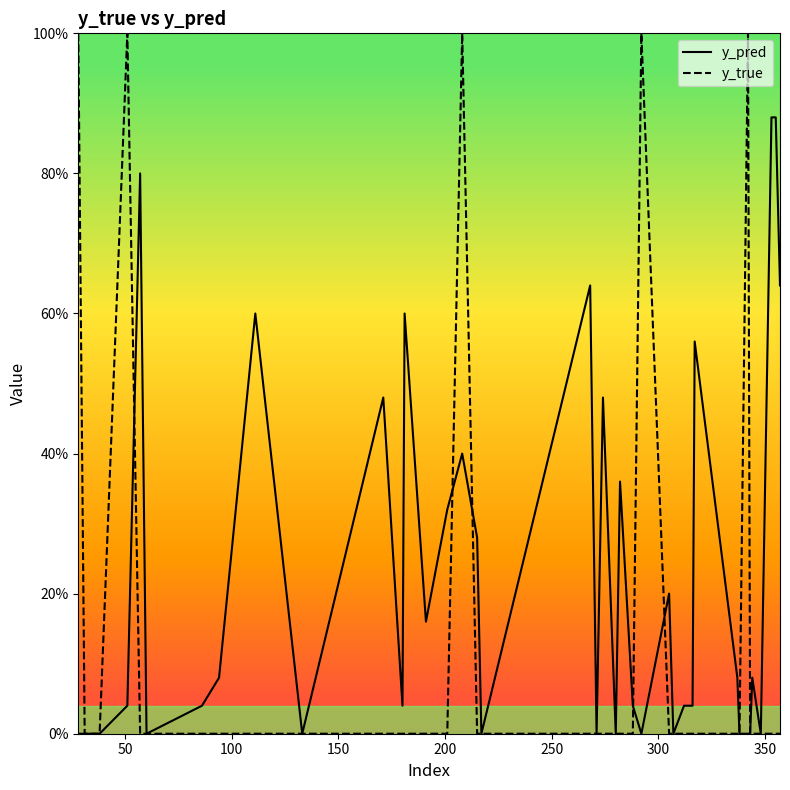

List the series in order of their peak value, lowest first.

y_pred, y_true